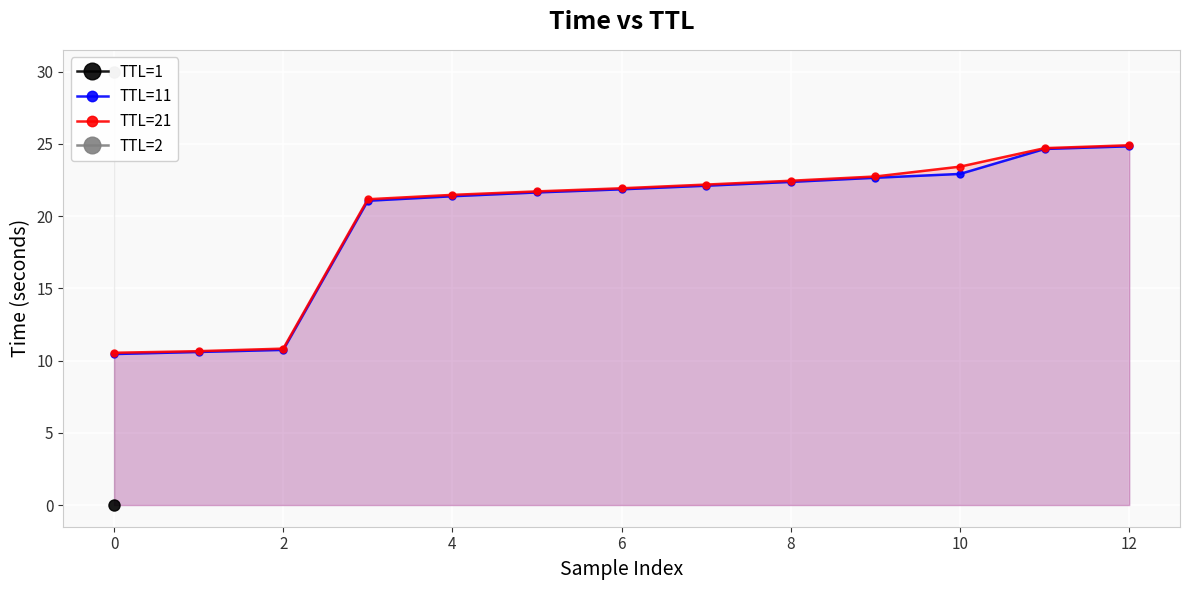

True or false: TTL=21 has a value of 30.3 at 8.

False